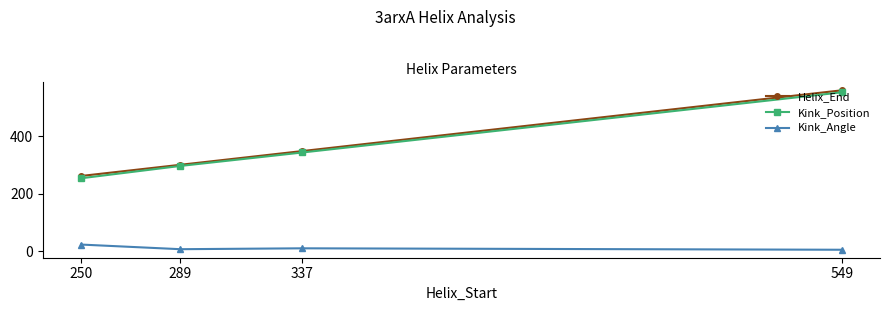

What are all the series names shown in the legend?

Helix_End, Kink_Position, Kink_Angle